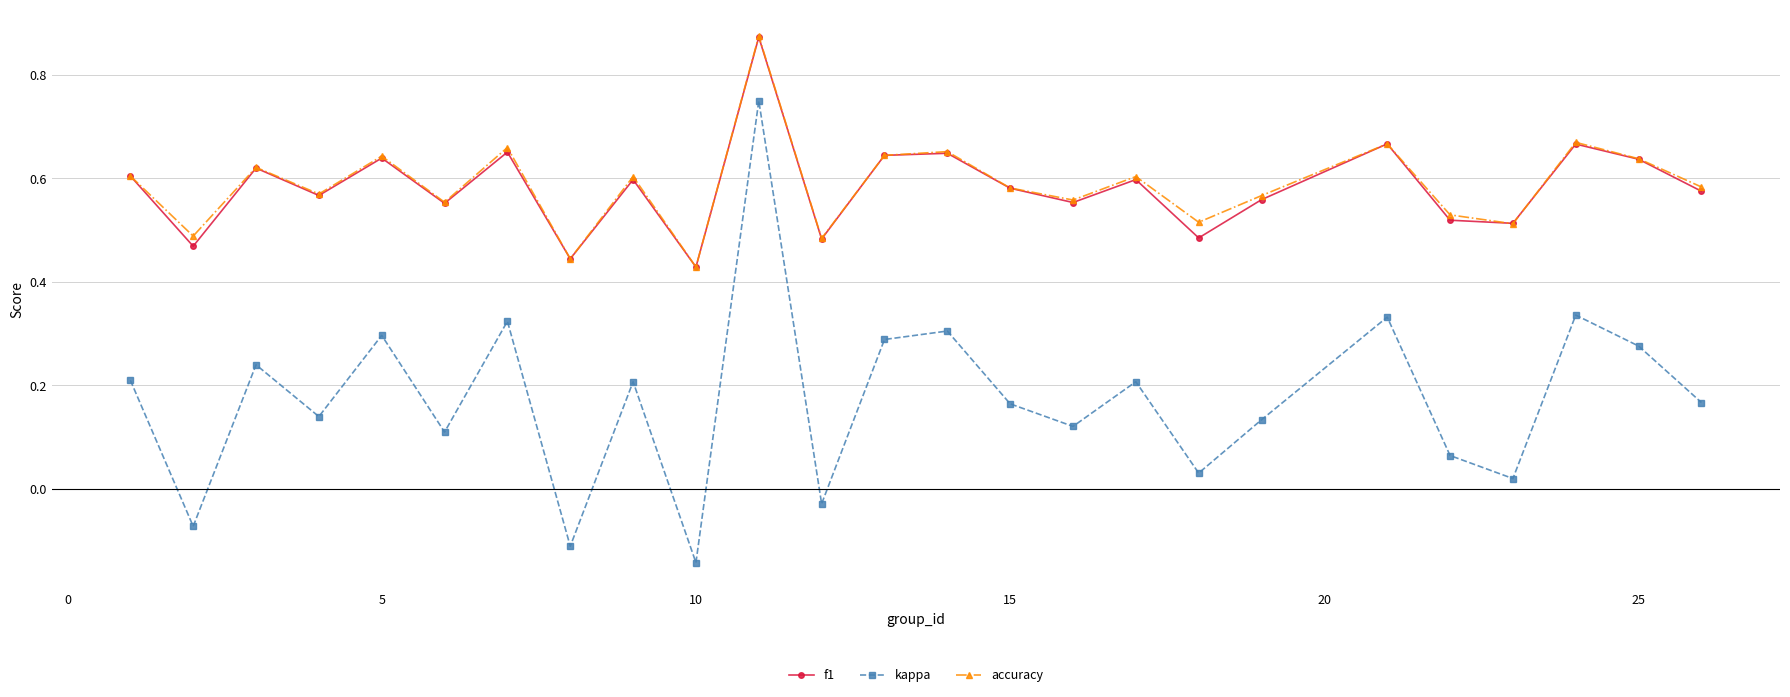

True or false: kappa and accuracy intersect in this chart.

False